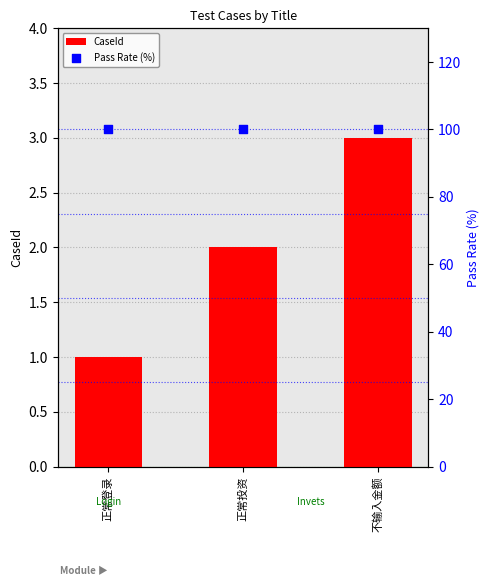

Which series has the widest spread of Y values?

CaseId